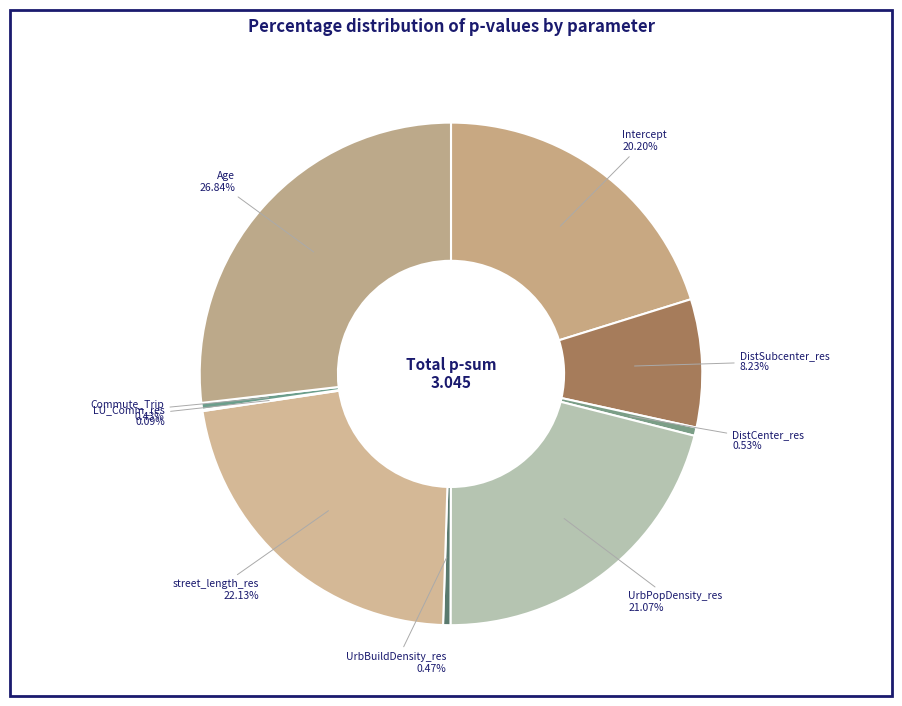

Do Age 26.84% and DistCenter_res 0.53% together represent more than half of the pie?

No